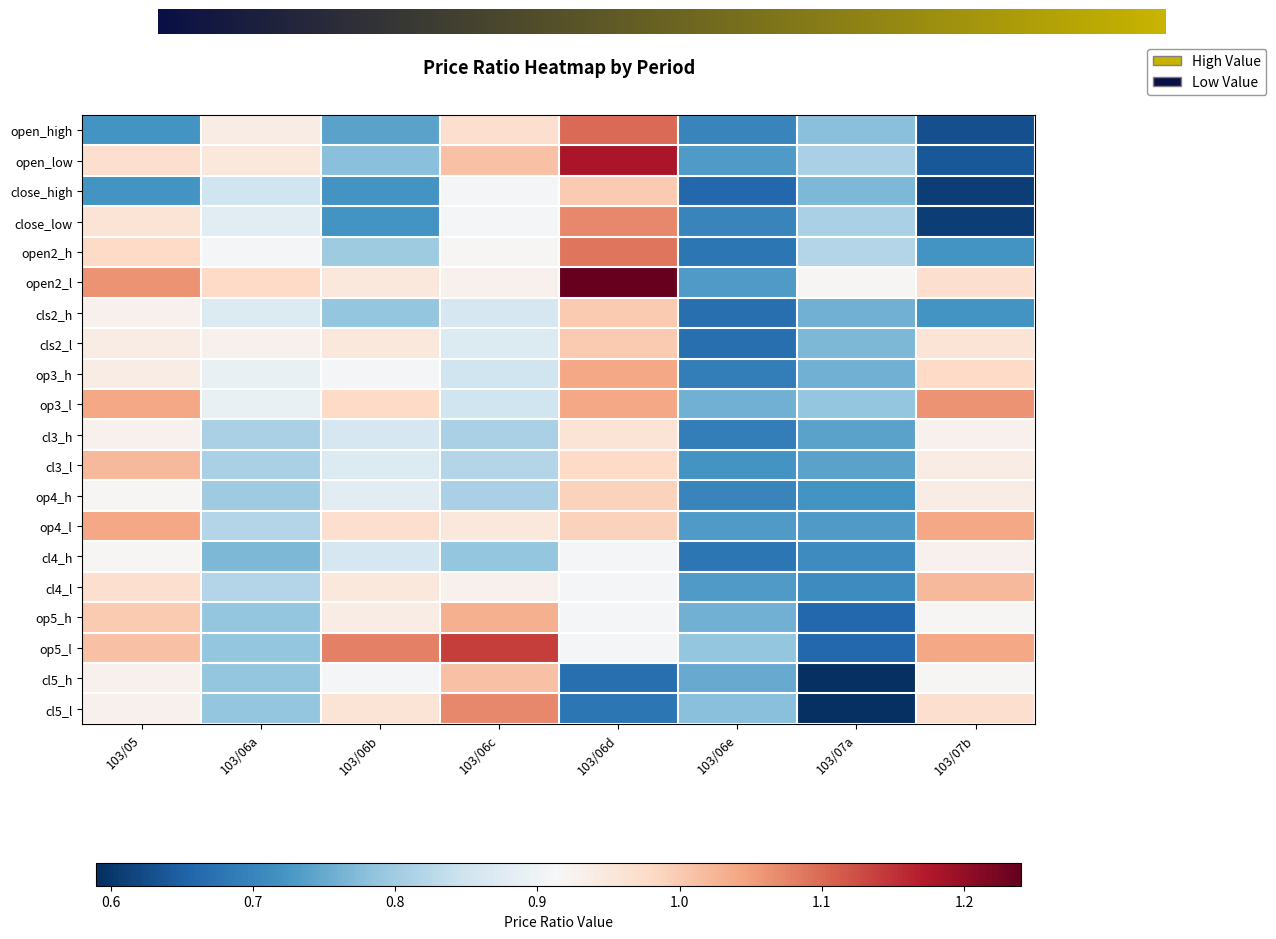

Reading left to right, what are all the values shown in this chart?

103/05: 0.7	1.0	0.7	1.0	1.0	1.1	0.9	0.9	0.9	1.0	0.9	1.0	0.9	1.0	0.9	1.0	1.0	1.0	0.9	0.9
103/06a: 0.9	0.9	0.8	0.9	0.9	1.0	0.9	0.9	0.9	0.9	0.8	0.8	0.8	0.8	0.8	0.8	0.8	0.8	0.8	0.8
103/06b: 0.7	0.8	0.7	0.7	0.8	0.9	0.8	0.9	0.9	1.0	0.9	0.9	0.9	1.0	0.9	0.9	0.9	1.1	0.9	1.0
103/06c: 1.0	1.0	0.9	0.9	0.9	0.9	0.9	0.9	0.8	0.8	0.8	0.8	0.8	0.9	0.8	0.9	1.0	1.1	1.0	1.1
103/06d: 1.1	1.2	1.0	1.1	1.1	1.2	1.0	1.0	1.0	1.0	1.0	1.0	1.0	1.0	0.9	0.9	0.9	0.9	0.7	0.7
103/06e: 0.7	0.7	0.7	0.7	0.7	0.7	0.7	0.7	0.7	0.8	0.7	0.7	0.7	0.7	0.7	0.7	0.8	0.8	0.8	0.8
103/07a: 0.8	0.8	0.8	0.8	0.8	0.9	0.8	0.8	0.8	0.8	0.7	0.7	0.7	0.7	0.7	0.7	0.7	0.7	0.6	0.6
103/07b: 0.6	0.6	0.6	0.6	0.7	1.0	0.7	1.0	1.0	1.1	0.9	0.9	0.9	1.0	0.9	1.0	0.9	1.0	0.9	1.0